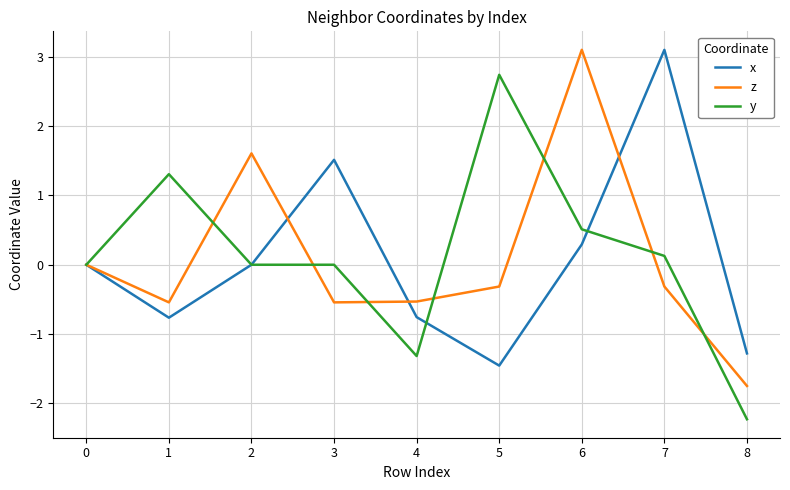

Is it true that y equals 3.7 at 5?

False